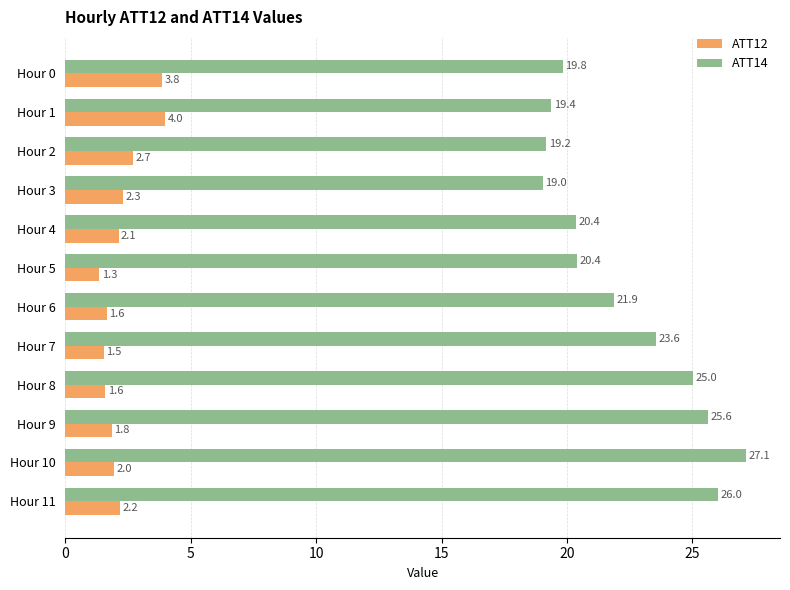

List the series in order of their peak value, highest first.

ATT14, ATT12